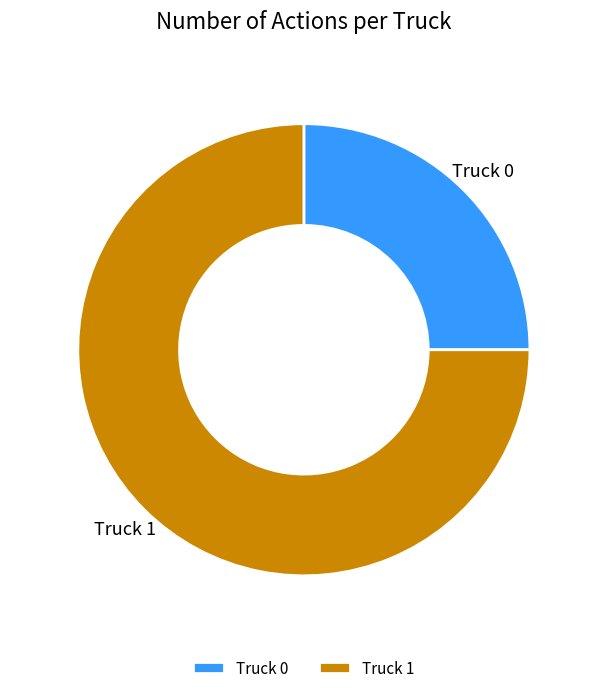

Count the number of slices in the pie.

2